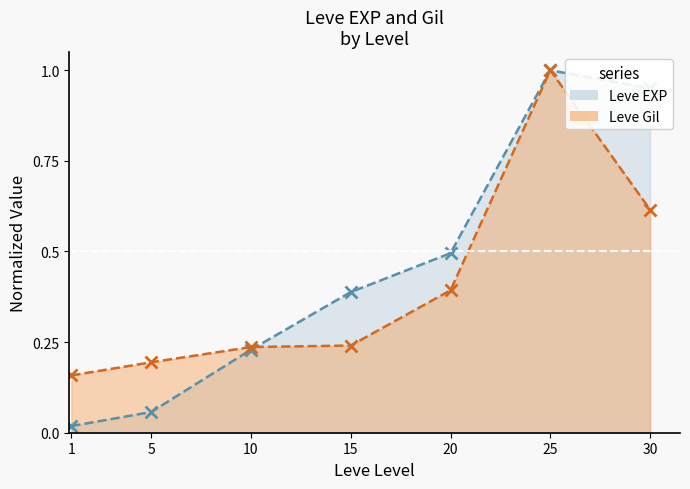

List the series in order of their overall mean, highest first.

Leve EXP, Leve Gil